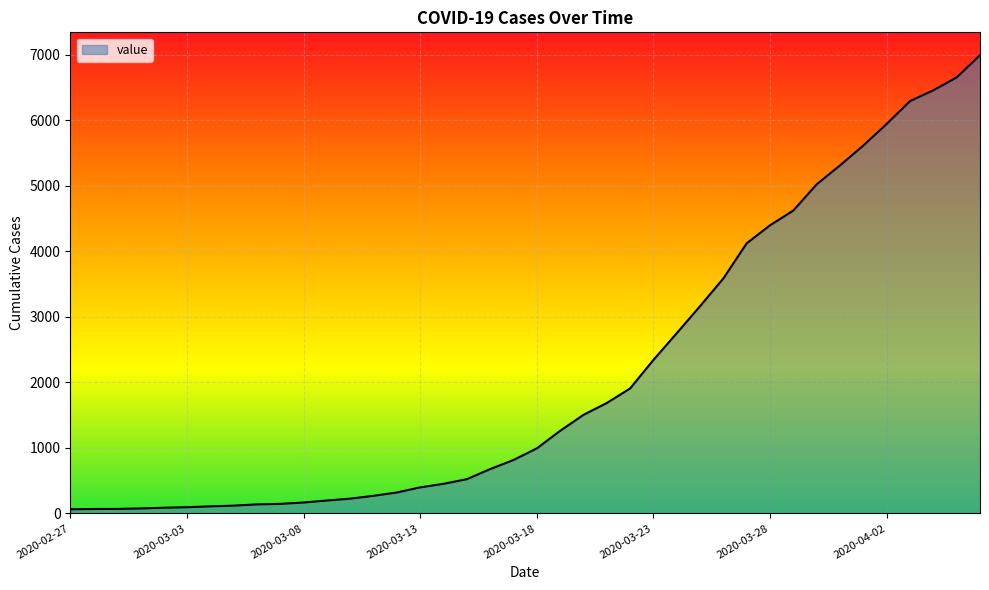

Does the chart have visible grid lines?

Yes